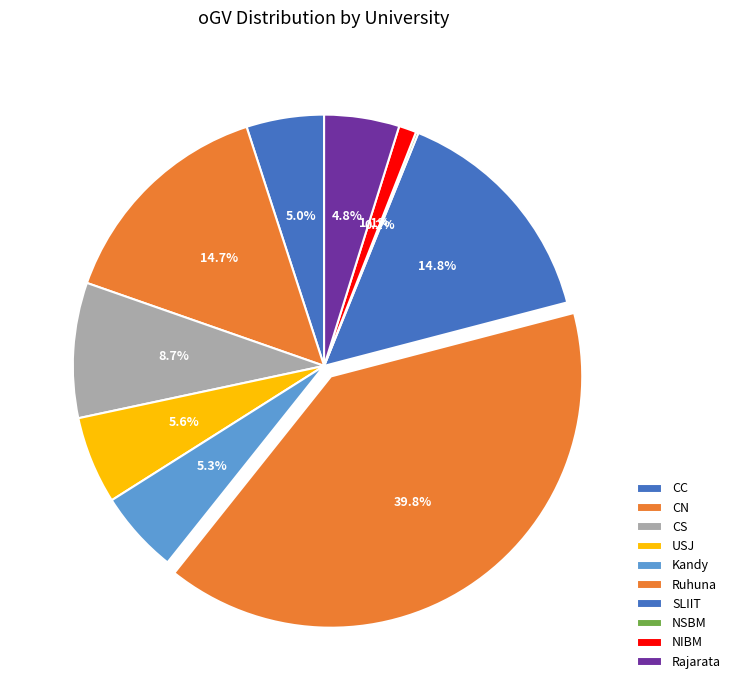

How many slices are in this pie chart?

10